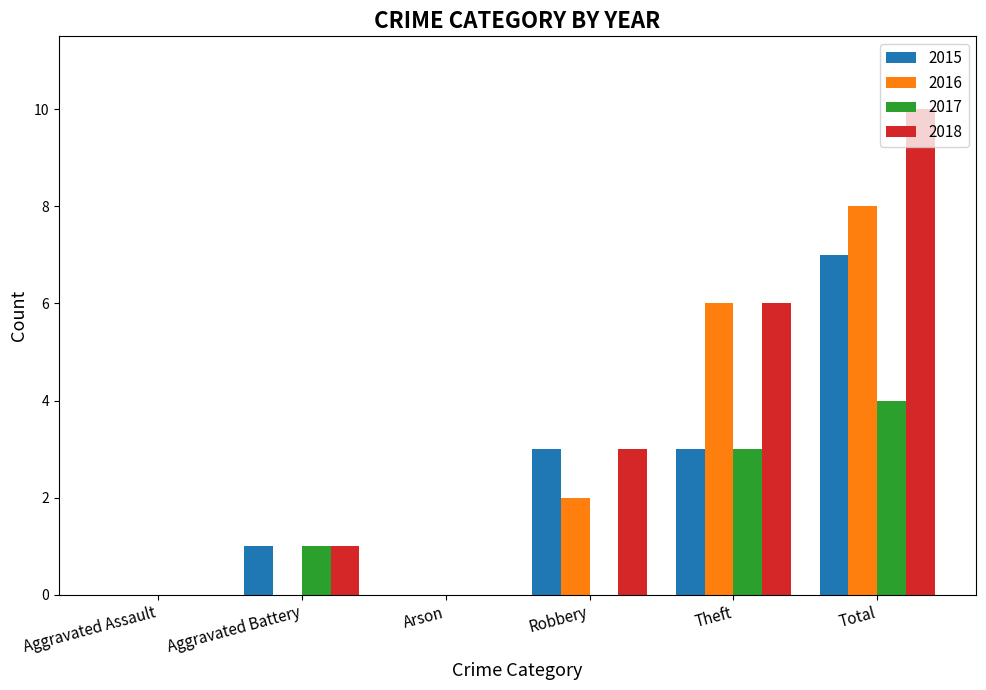

What are all the series names shown in the legend?

2015, 2016, 2017, 2018